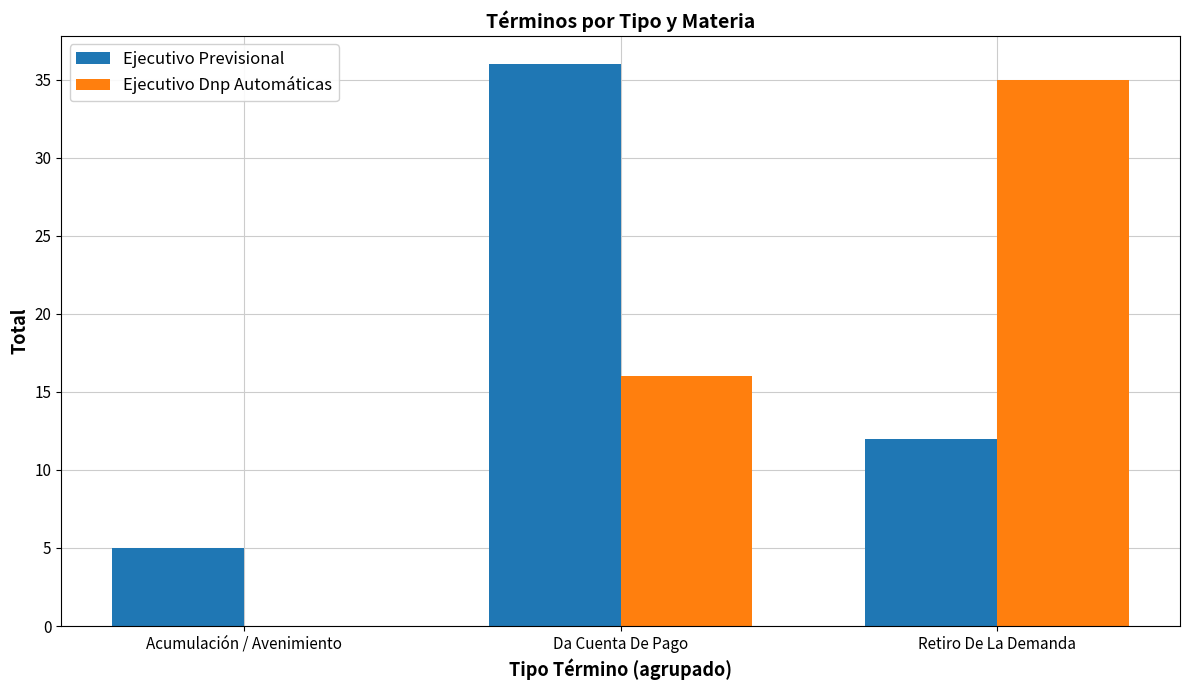

Which category has the highest value in the Ejecutivo Previsional series?

Da Cuenta De Pago